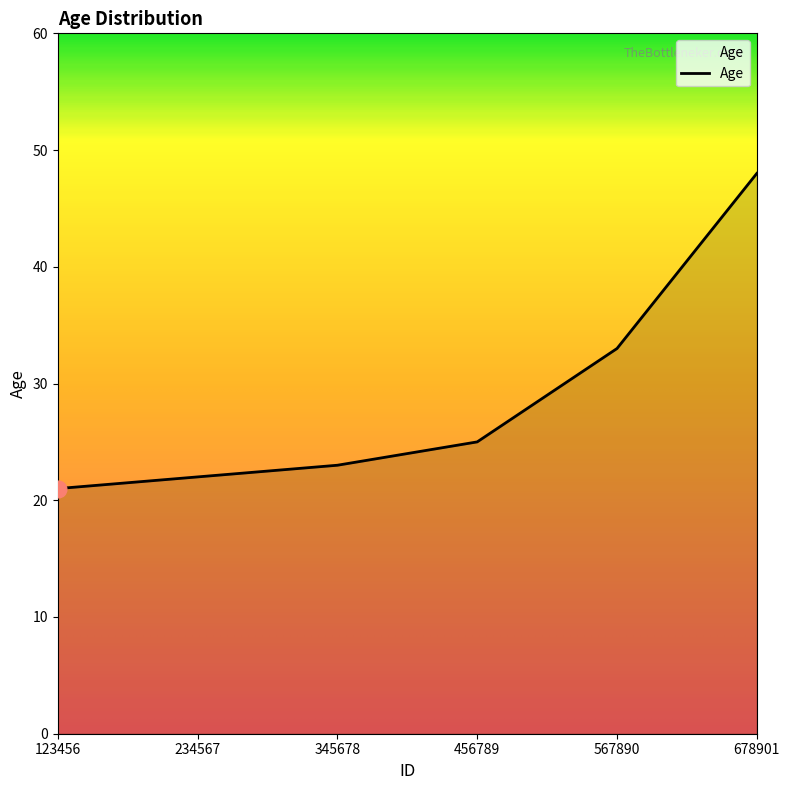

The value at 678901 is 48. True or false?

True